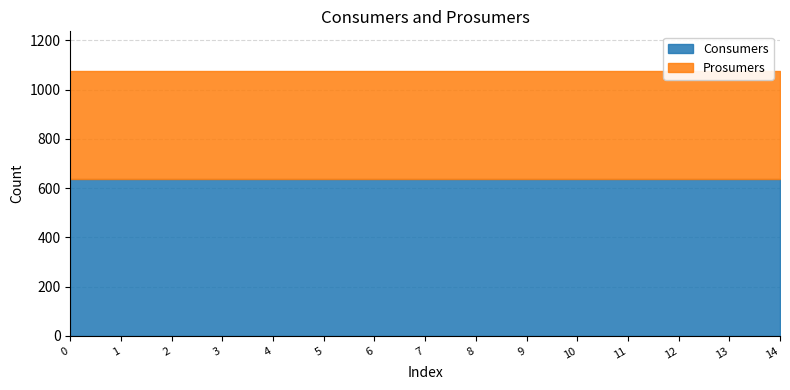

True or false: Prosumers and Consumers intersect in this chart.

False